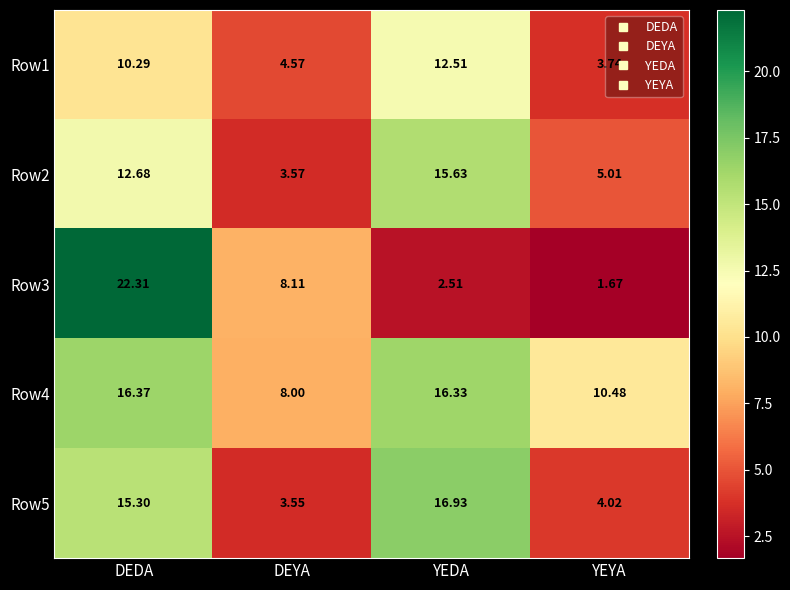

At how many categories does at least one series exceed 6?

4